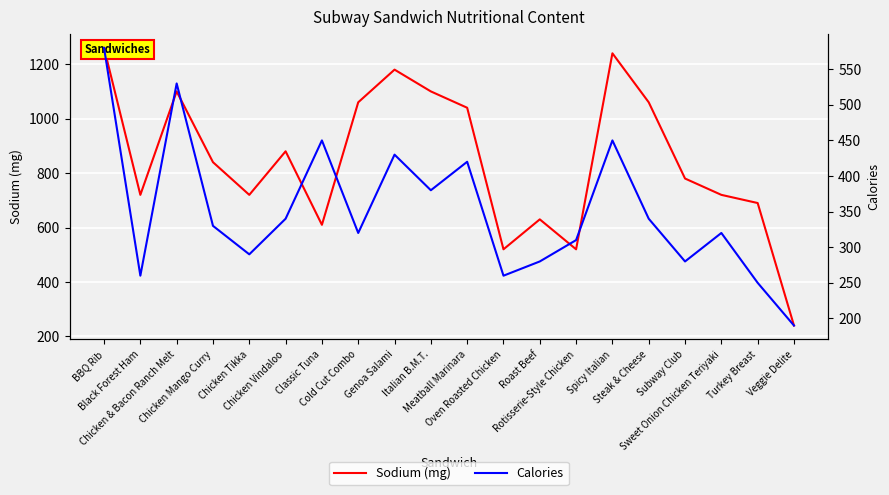

Reading left to right, what are all the values shown in this chart?

Sodium (mg): BBQ Rib=1260	Black Forest Ham=720	Chicken & Bacon Ranch Melt=1100	Chicken Mango Curry=840	Chicken Tikka=720	Chicken Vindaloo=880	Classic Tuna=610	Cold Cut Combo=1060	Genoa Salami=1180	Italian B.M.T.=1100	Meatball Marinara=1040	Oven Roasted Chicken=520	Roast Beef=630	Rotisserie-Style Chicken=520	Spicy Italian=1240	Steak & Cheese=1060	Subway Club=780	Sweet Onion Chicken Teriyaki=720	Turkey Breast=690	Veggie Delite=240
Calories: BBQ Rib=580	Black Forest Ham=260	Chicken & Bacon Ranch Melt=530	Chicken Mango Curry=330	Chicken Tikka=290	Chicken Vindaloo=340	Classic Tuna=450	Cold Cut Combo=320	Genoa Salami=430	Italian B.M.T.=380	Meatball Marinara=420	Oven Roasted Chicken=260	Roast Beef=280	Rotisserie-Style Chicken=310	Spicy Italian=450	Steak & Cheese=340	Subway Club=280	Sweet Onion Chicken Teriyaki=320	Turkey Breast=250	Veggie Delite=190